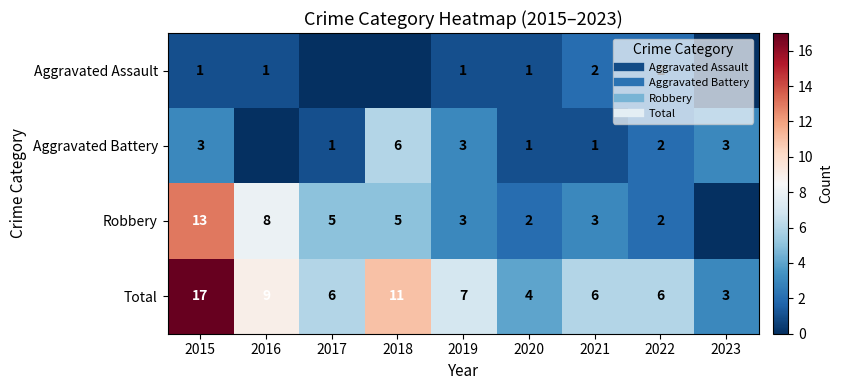

What is the difference between the highest and lowest values at 2022?

4